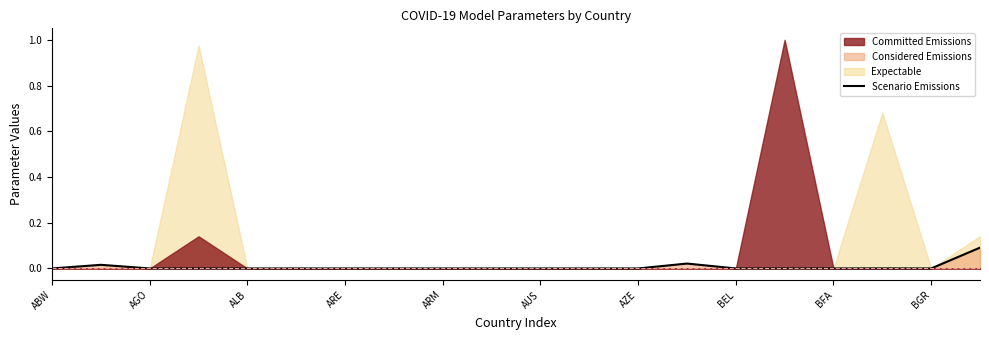

True or false: Scenario Emissions has a value of 0.0 at ABW.

True